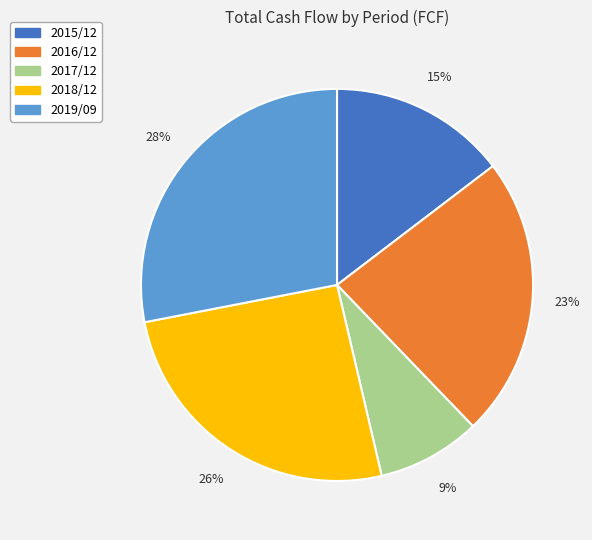

How many segments does this pie chart have?

5